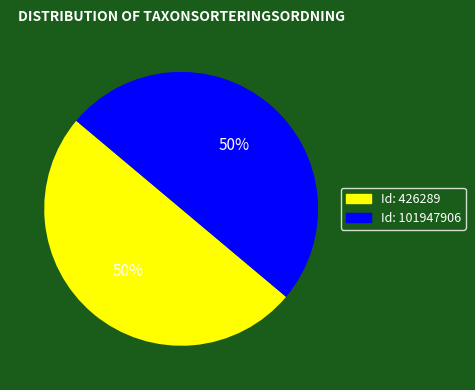

Approximately how many times larger is the value at Id: 426289 compared to Id: 101947906?

1.0